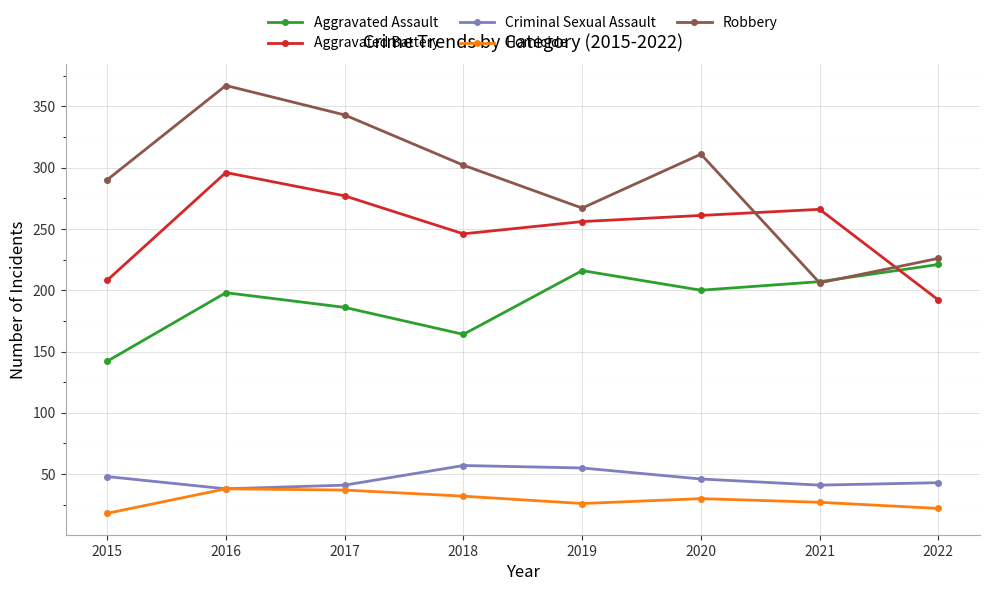

What is the difference between the maximum and minimum values in the Robbery series?

161